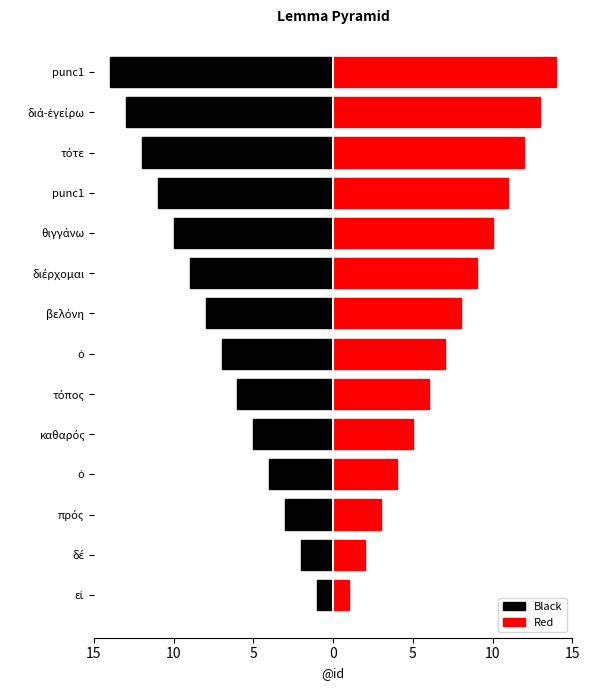

Which series changed the most between δέ and καθαρός?

Black